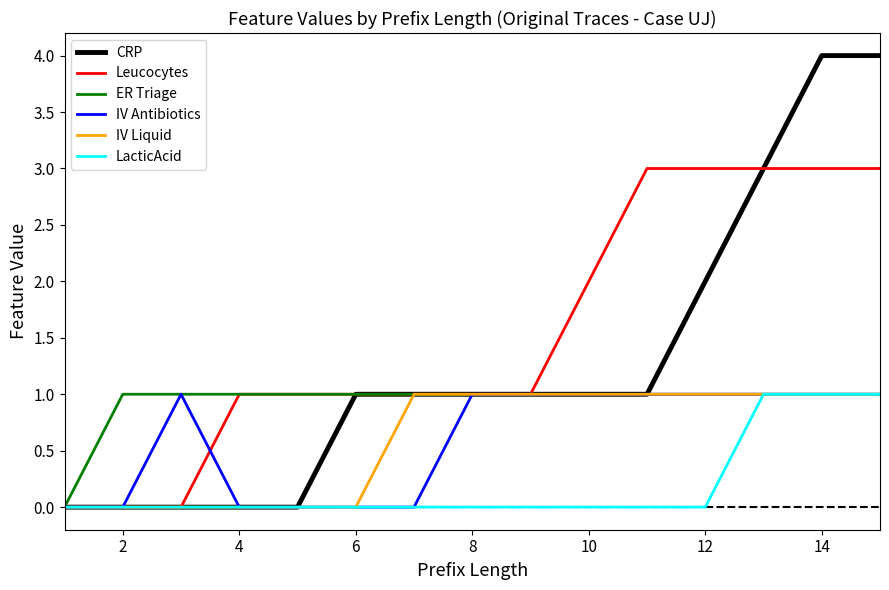

Which series has the largest total across all categories?

Leucocytes